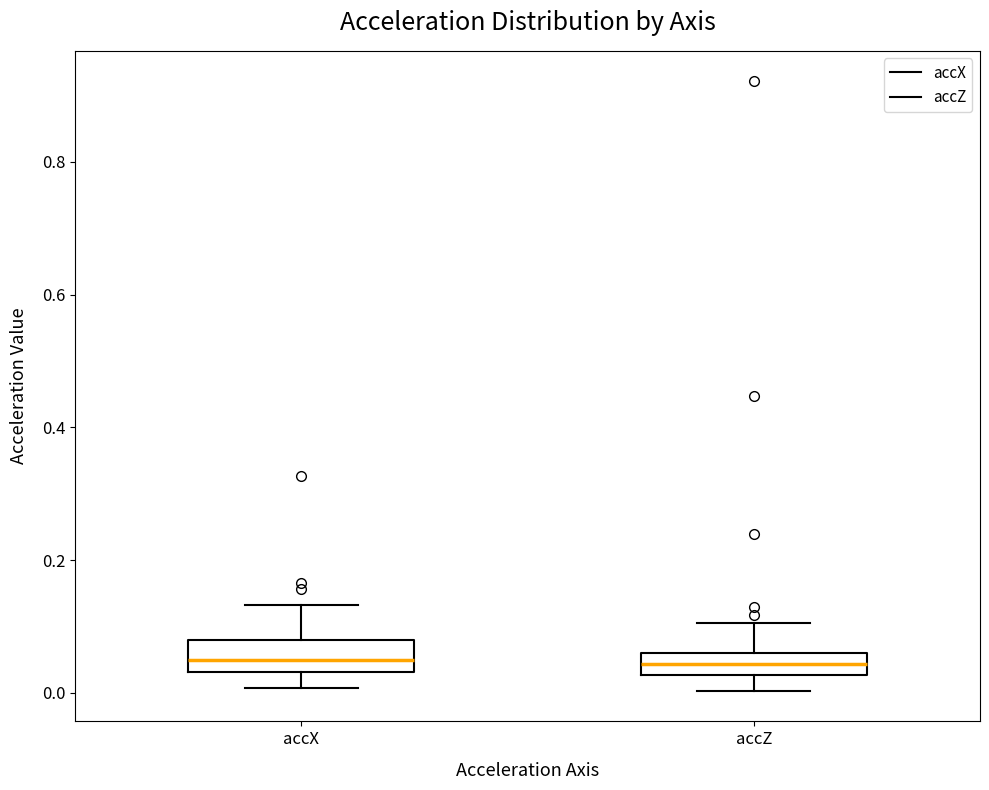

Reading left to right, read every box against the y-axis: the position of its median line, the range the box covers, and the ends of its whiskers. The values are not printed on the chart, so give them approximately, as read against the axis.

accX: median 0.04 (inside the box), box 0.04 to 0.08, whiskers 0.00 to 0.14
accZ: median 0.04, box 0.02 to 0.06, whiskers 0.00 to 0.10